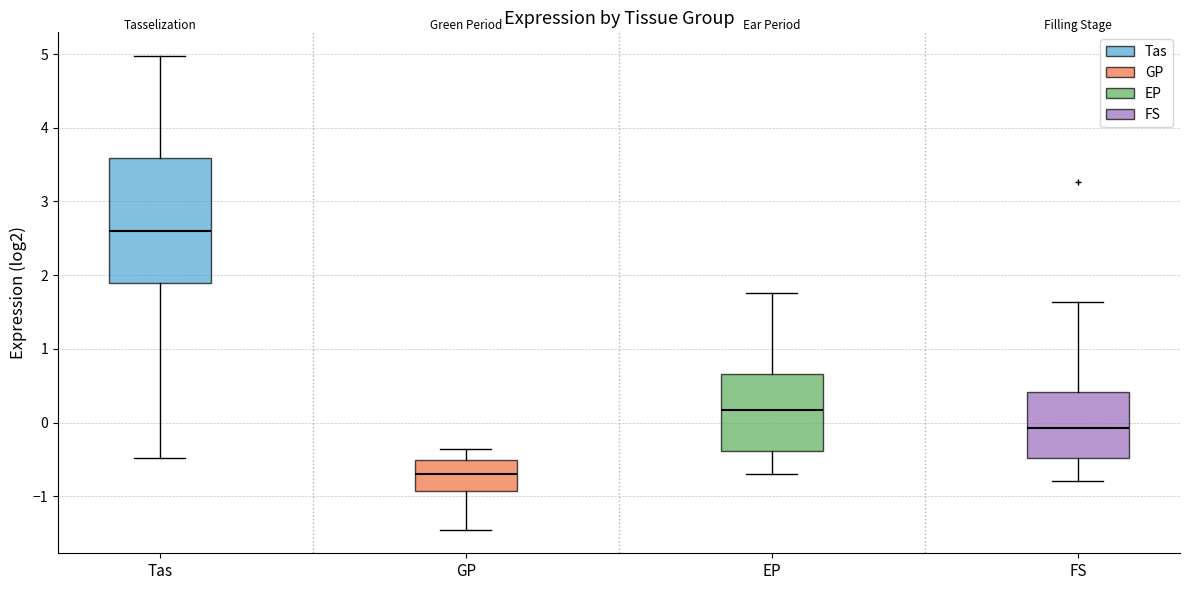

Reading left to right, read every box against the y-axis: the position of its median line, the range the box covers, and the ends of its whiskers. The values are not printed on the chart, so give them approximately, as read against the axis.

Tas: median 2.6, box 1.9 to 3.6, whiskers -0.5 to 5.0
GP: median -0.7, box -0.9 to -0.5, whiskers -1.5 to -0.4
EP: median 0.2, box -0.4 to 0.7, whiskers -0.7 to 1.8
FS: median -0.1, box -0.5 to 0.4, whiskers -0.8 to 1.6